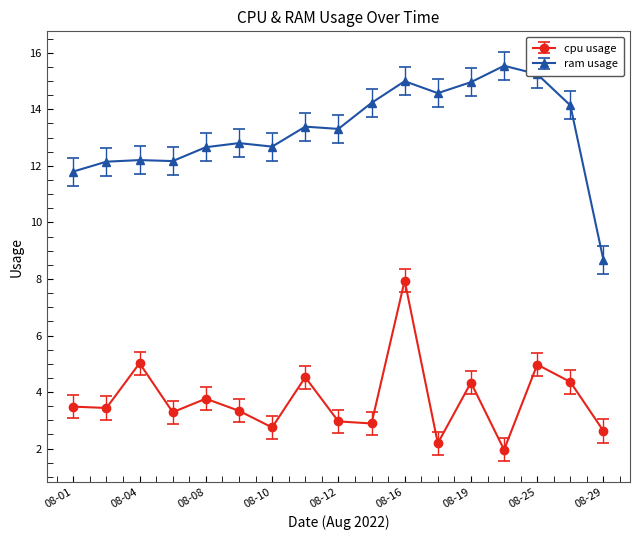

True or false: ram usage and cpu usage intersect in this chart.

False